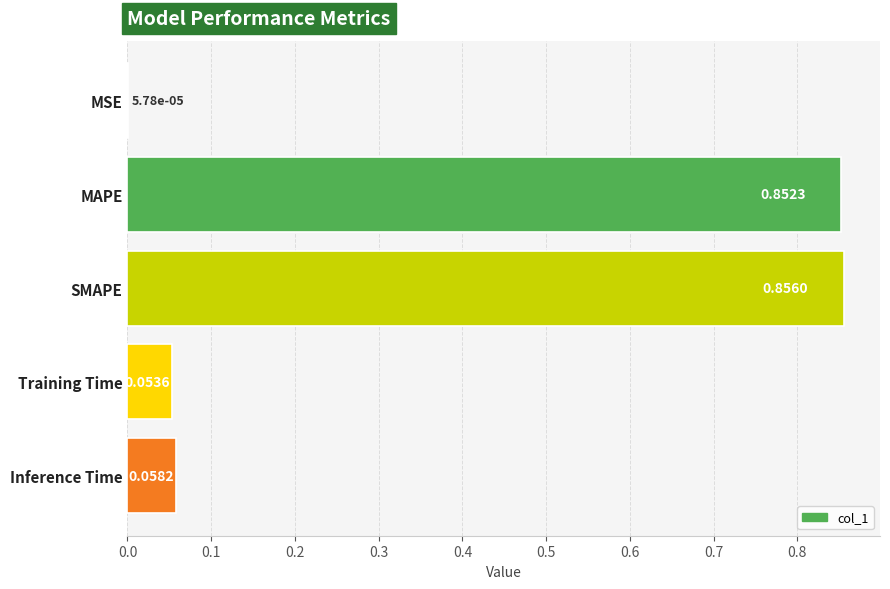

Which has a higher value, MSE or Training Time?

Training Time